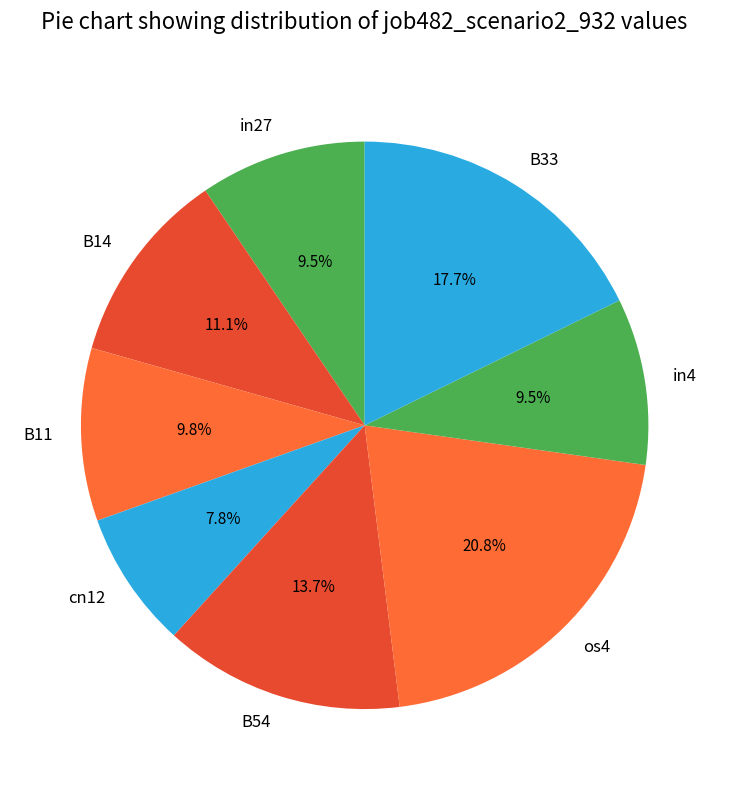

Which slice is the smallest?

cn12